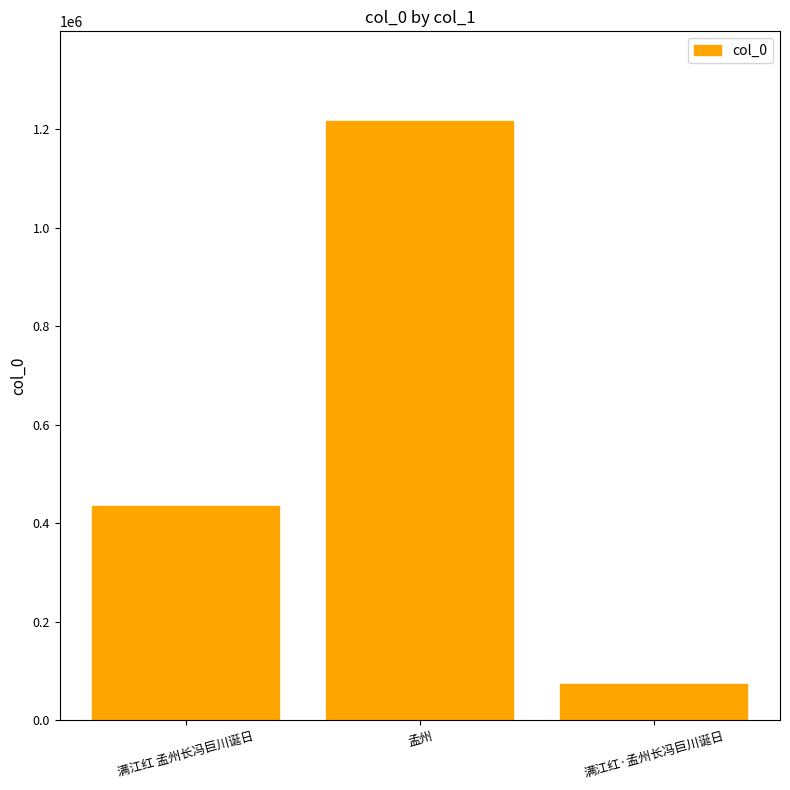

Count the values in the range 73029 to 1216121.

3